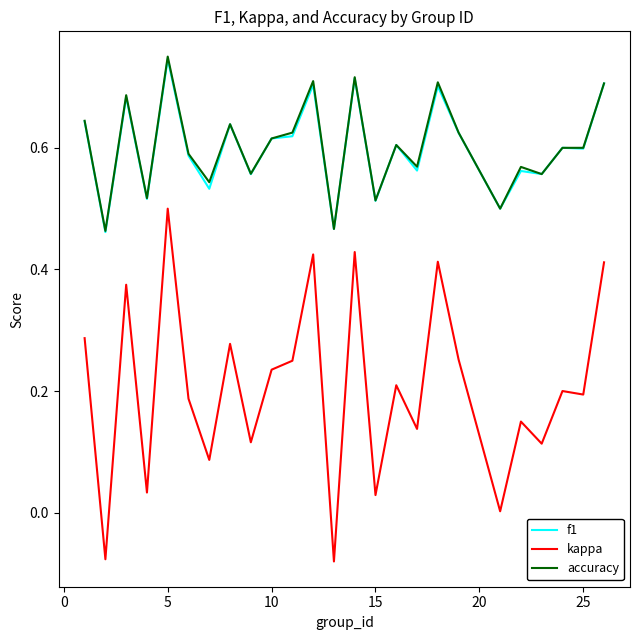

True or false: f1 and kappa cross at least once.

False